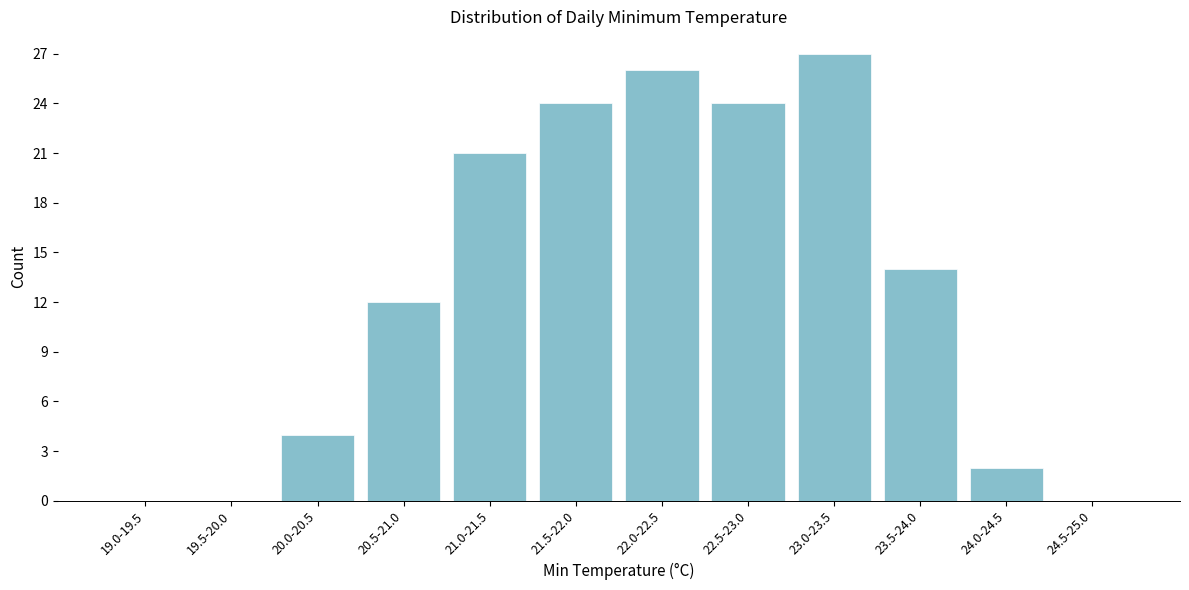

Reading left to right, transcribe all the data shown in this chart.

19.0-19.5=0	19.5-20.0=0	20.0-20.5=4	20.5-21.0=12	21.0-21.5=21	21.5-22.0=24	22.0-22.5=26	22.5-23.0=24	23.0-23.5=27	23.5-24.0=14	24.0-24.5=2	24.5-25.0=0